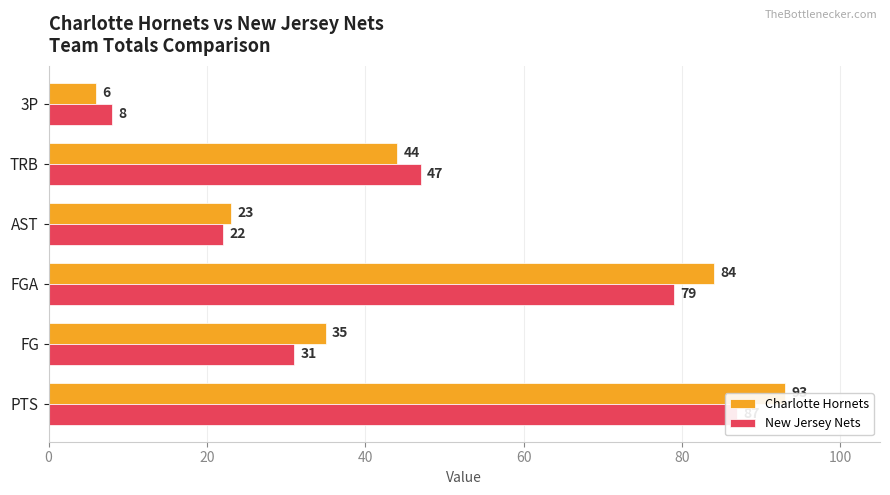

The New Jersey Nets series shows 32 at AST. True or false?

False